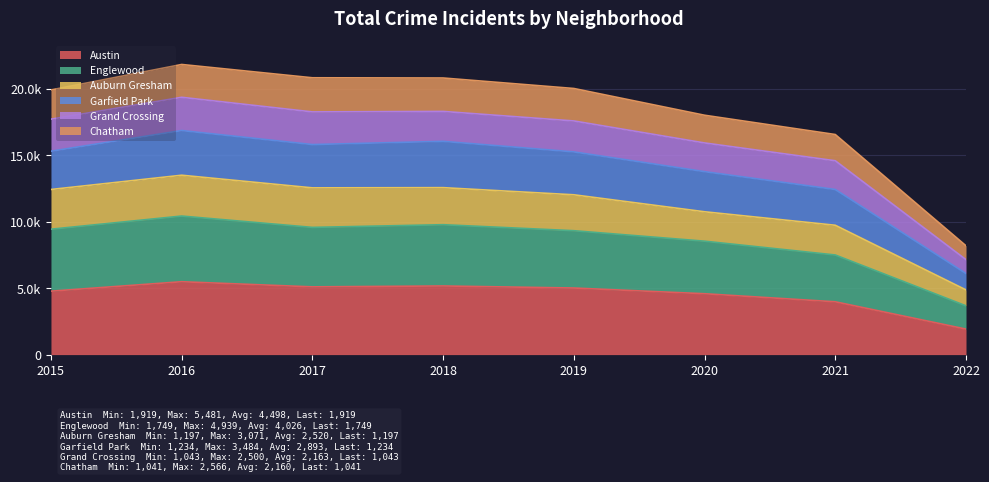

Which category has the highest value across all series?

2016